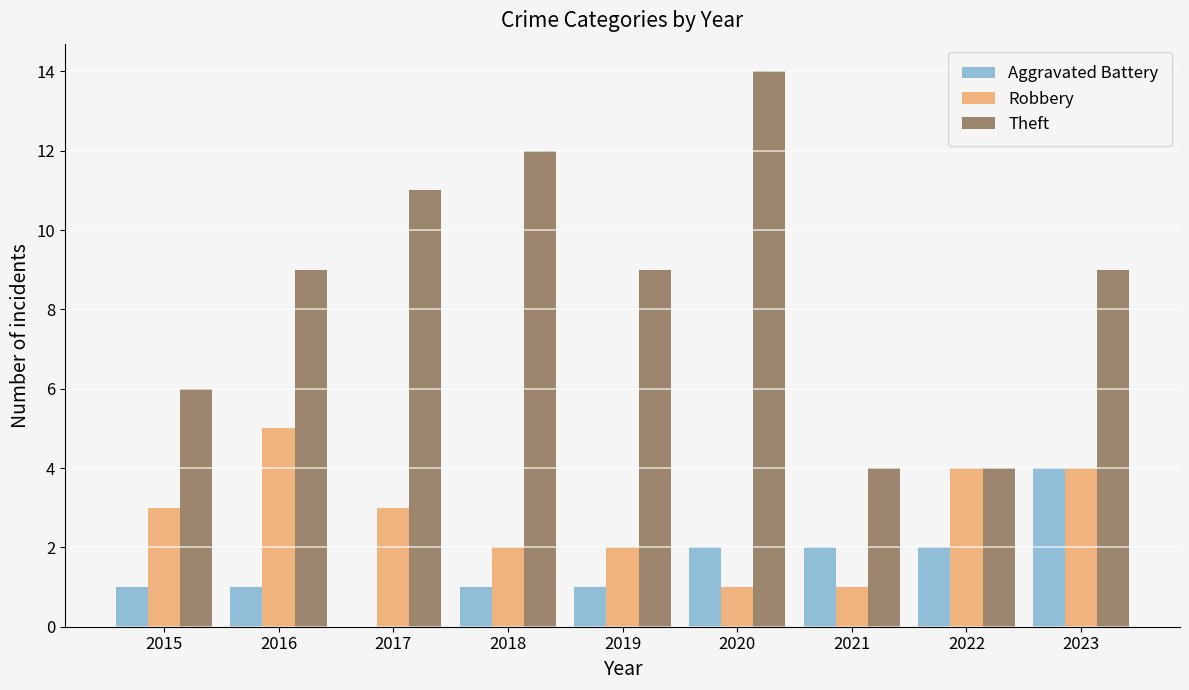

Which series changed the most between 2017 and 2022?

Theft